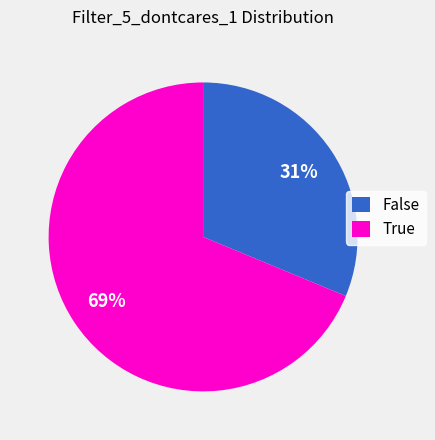

What is the smallest slice in the pie chart?

False